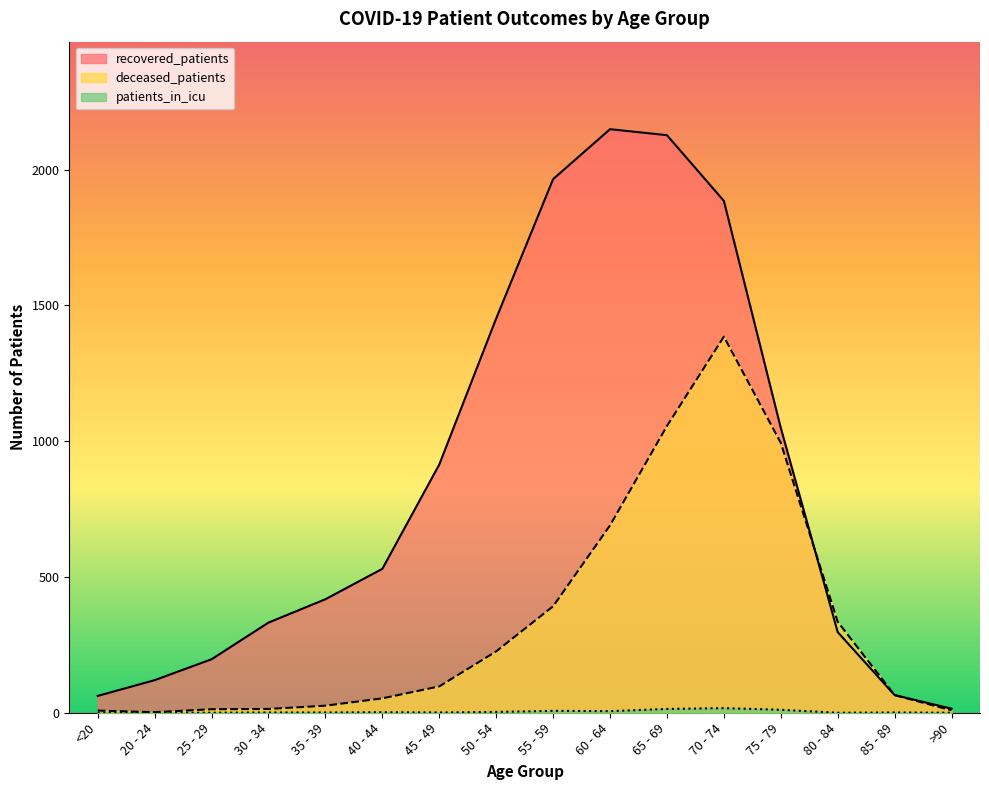

What is the sum of the deceased_patients values at 20 - 24 and 60 - 64?

692